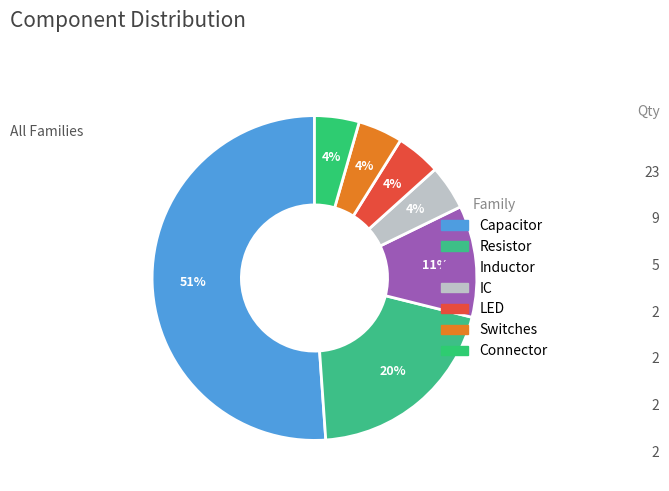

To the nearest percent, what percentage of the pie is Connector?

4%